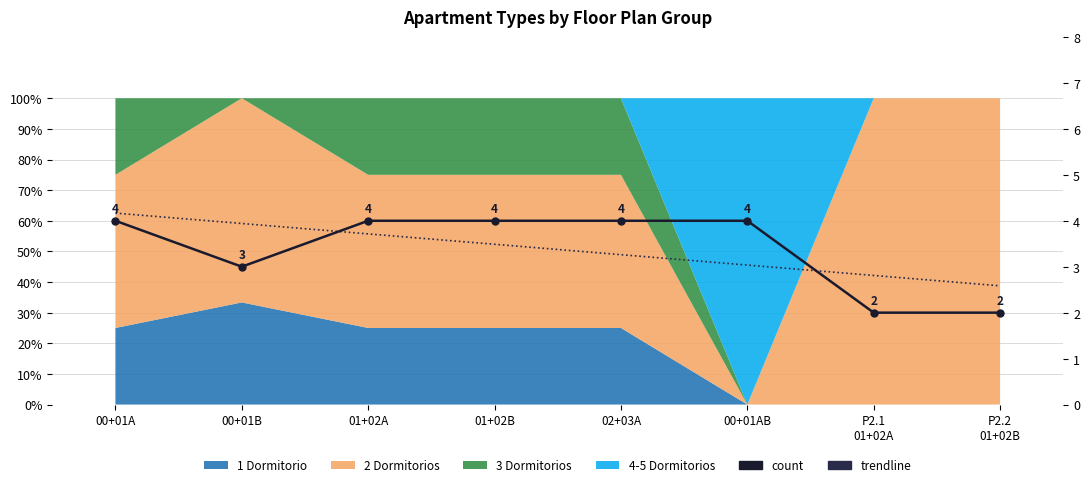

How many categories are shown in the chart?

8